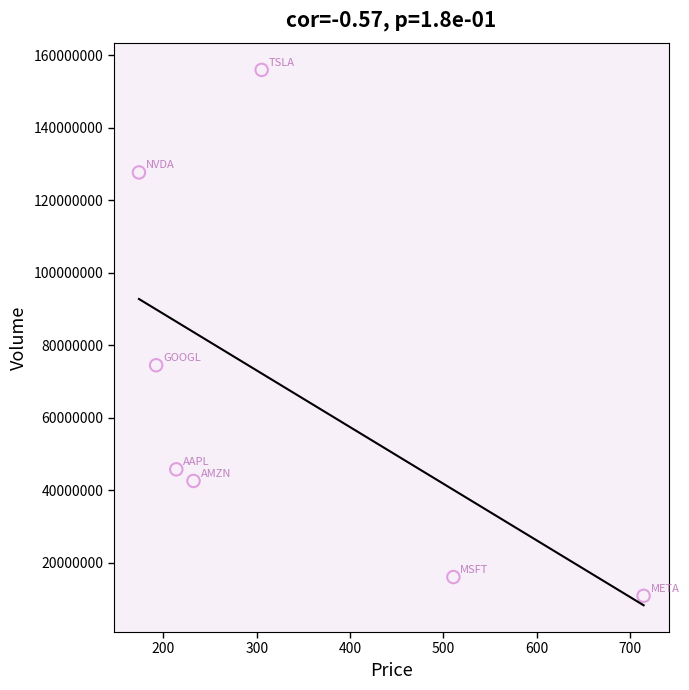

What Y value in the scatter plot is closest to 83446330?

74506564